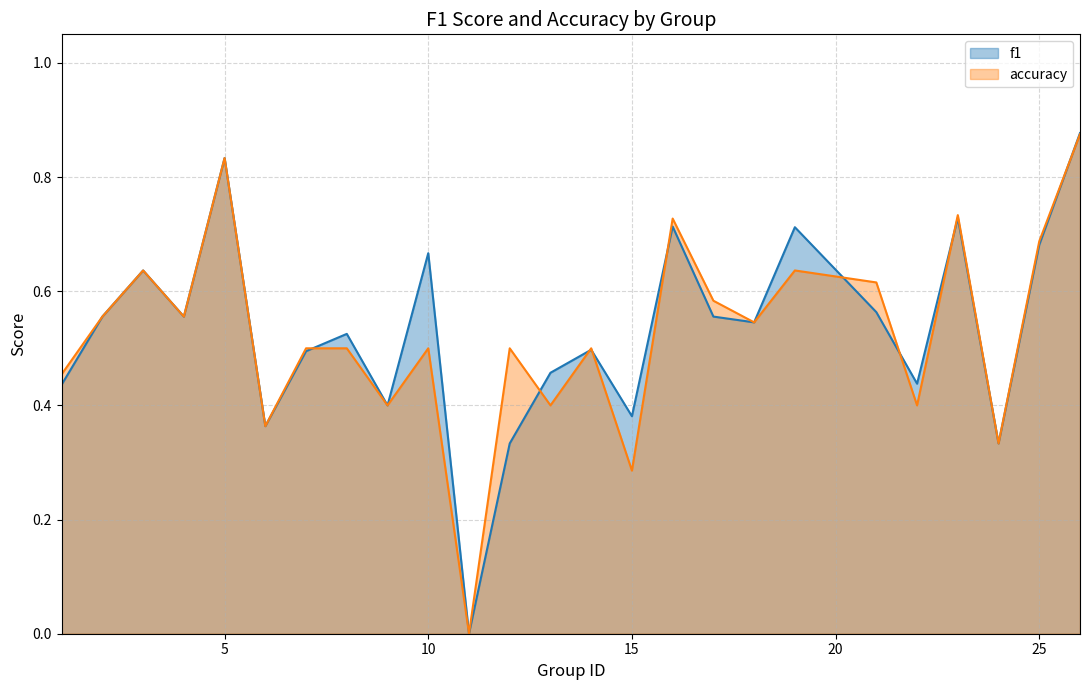

Which series has the widest spread of values?

f1